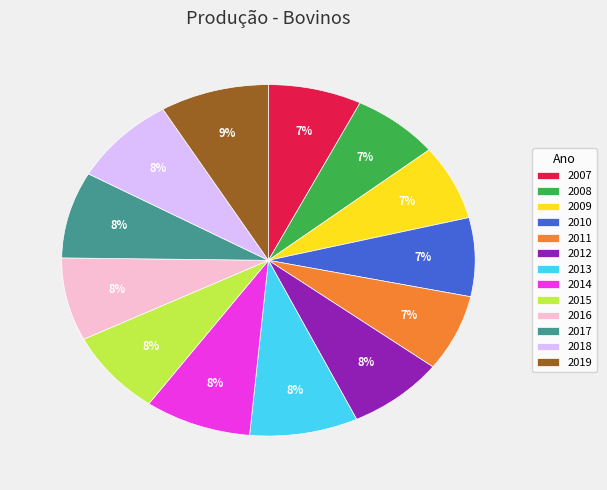

What percentage is the 2008 slice, to the nearest percent?

7%